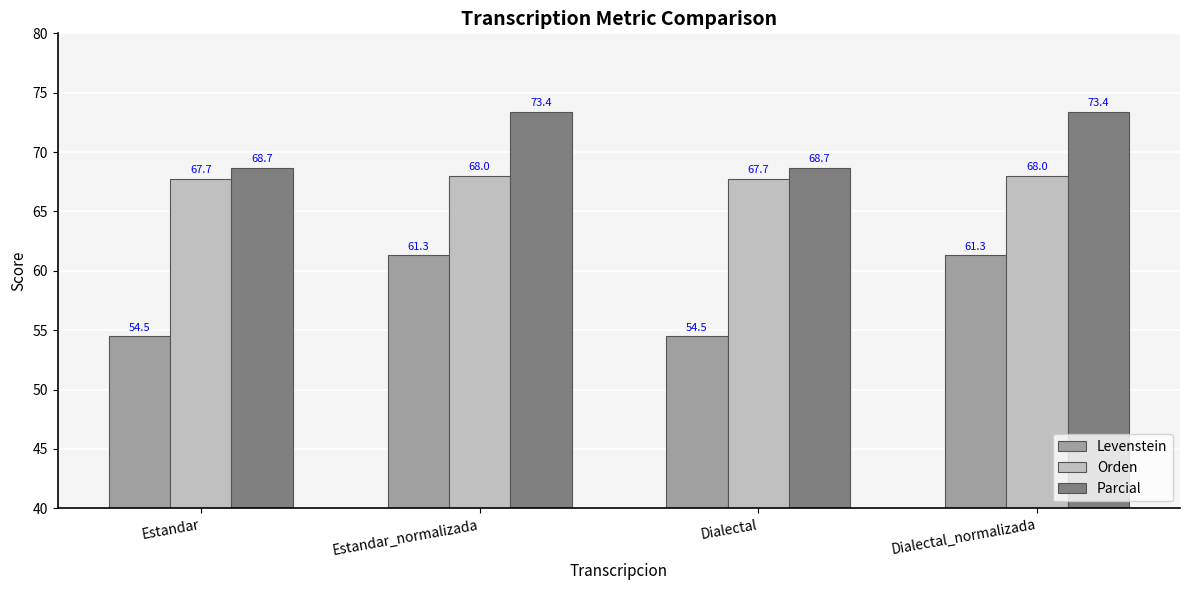

Reading left to right, what are all the values shown in this chart?

Levenstein: Estandar=54.5	Estandar_normalizada=61.3	Dialectal=54.5	Dialectal_normalizada=61.3
Orden: Estandar=67.7	Estandar_normalizada=68.0	Dialectal=67.7	Dialectal_normalizada=68.0
Parcial: Estandar=68.7	Estandar_normalizada=73.4	Dialectal=68.7	Dialectal_normalizada=73.4